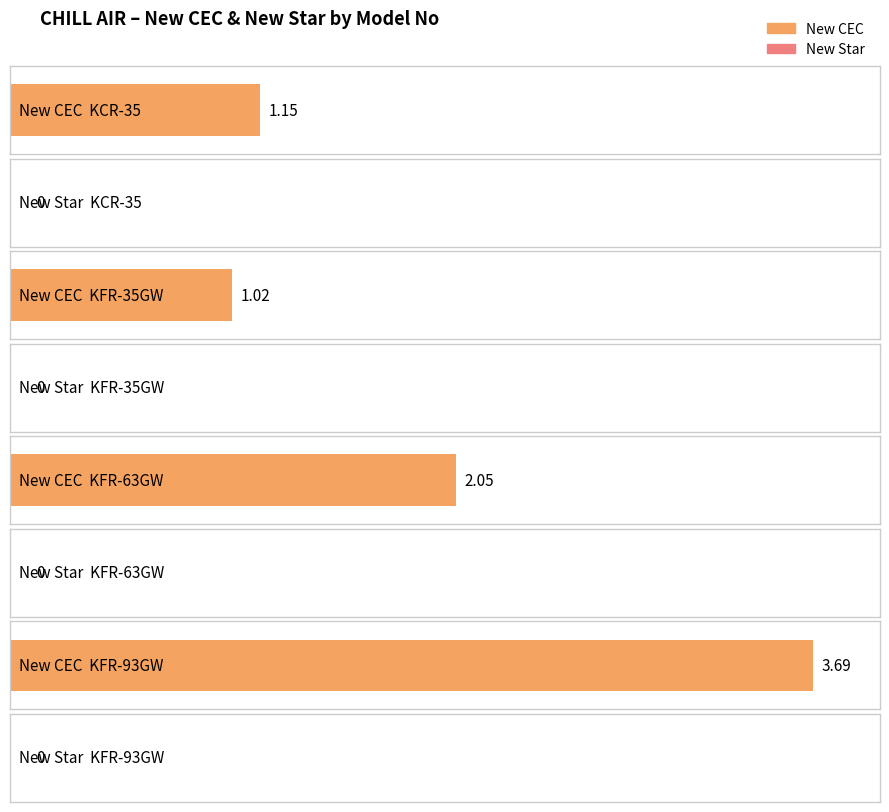

Where is New Star nearest to the value 0?

KCR-35